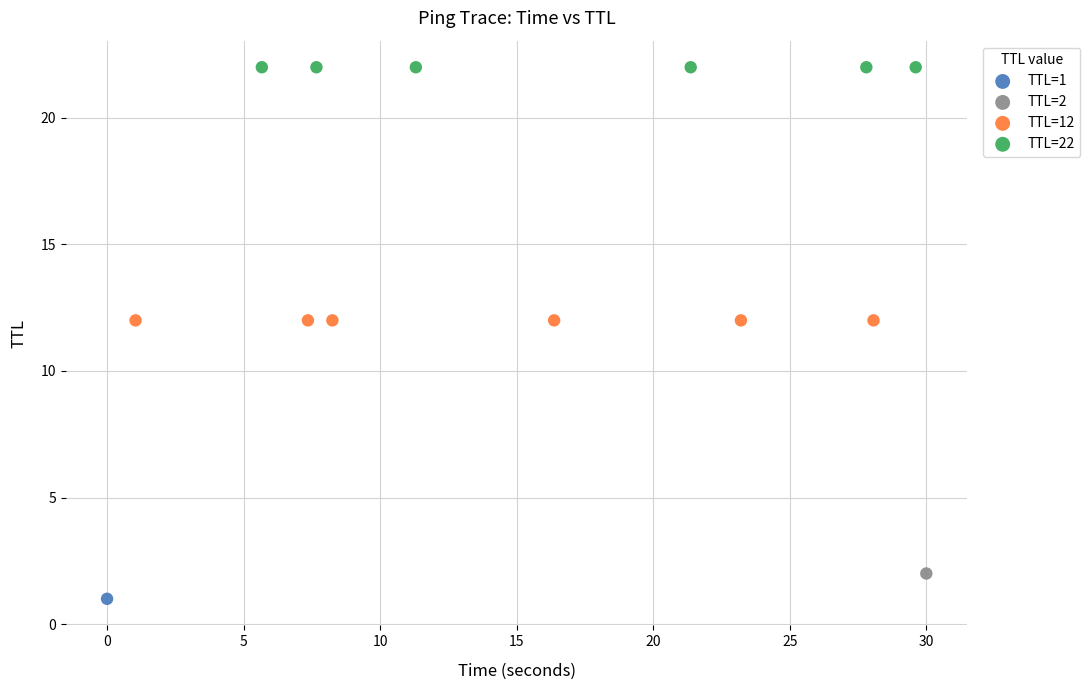

What are all the series names shown in the legend?

TTL=1, TTL=2, TTL=12, TTL=22